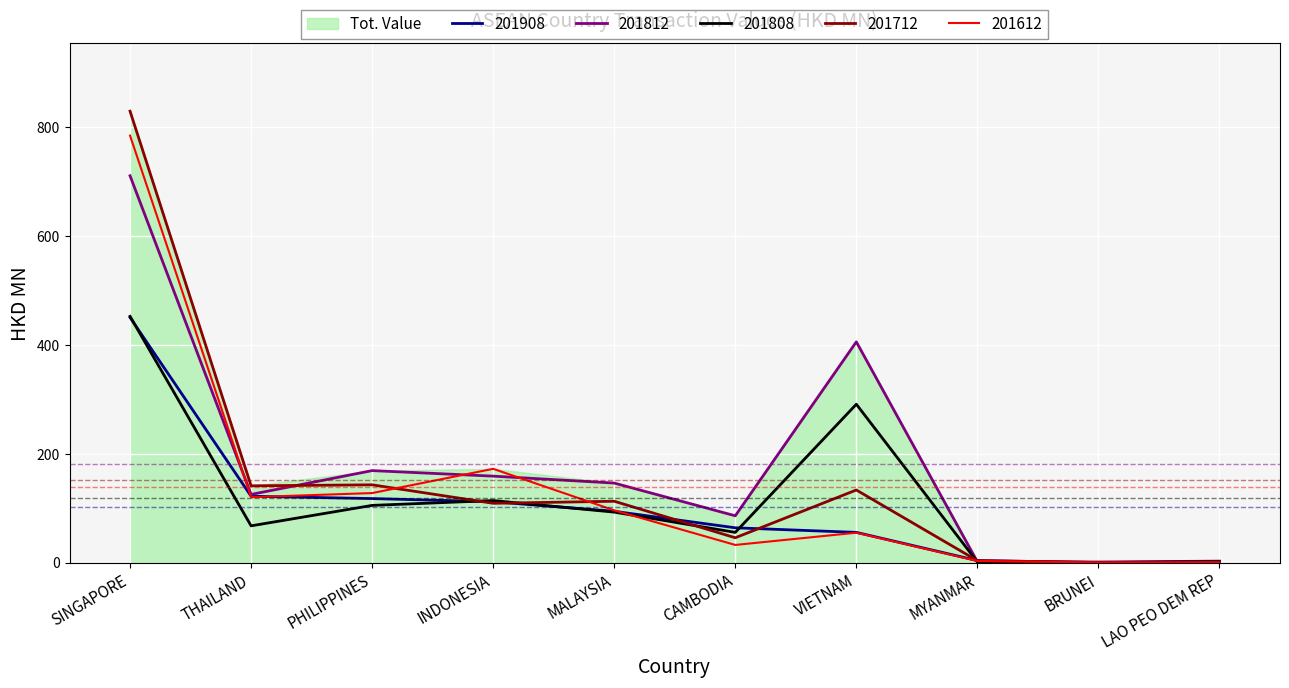

What is the spread (max minus min) of values at BRUNEI?

1.0